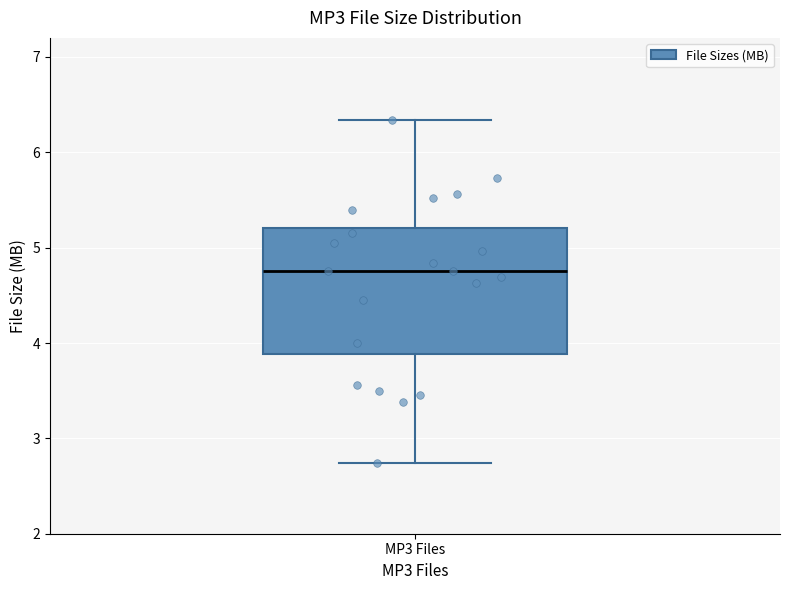

Transcribe this box plot: give where the median line is, the range the box spans, and where the two whiskers end, as read against the y-axis. The values are not printed on the chart, so give them approximately, as read against the axis.

median 4.8, box 3.9 to 5.2, whiskers 2.7 to 6.3